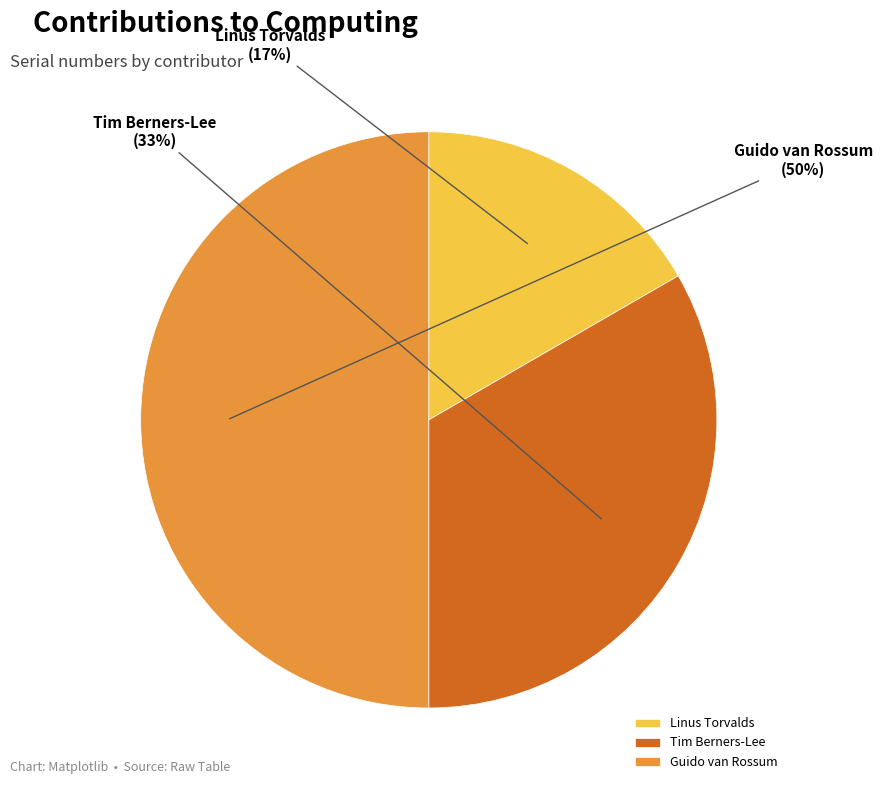

To the nearest percent, what is the difference between the largest and smallest slice percentages?

33%